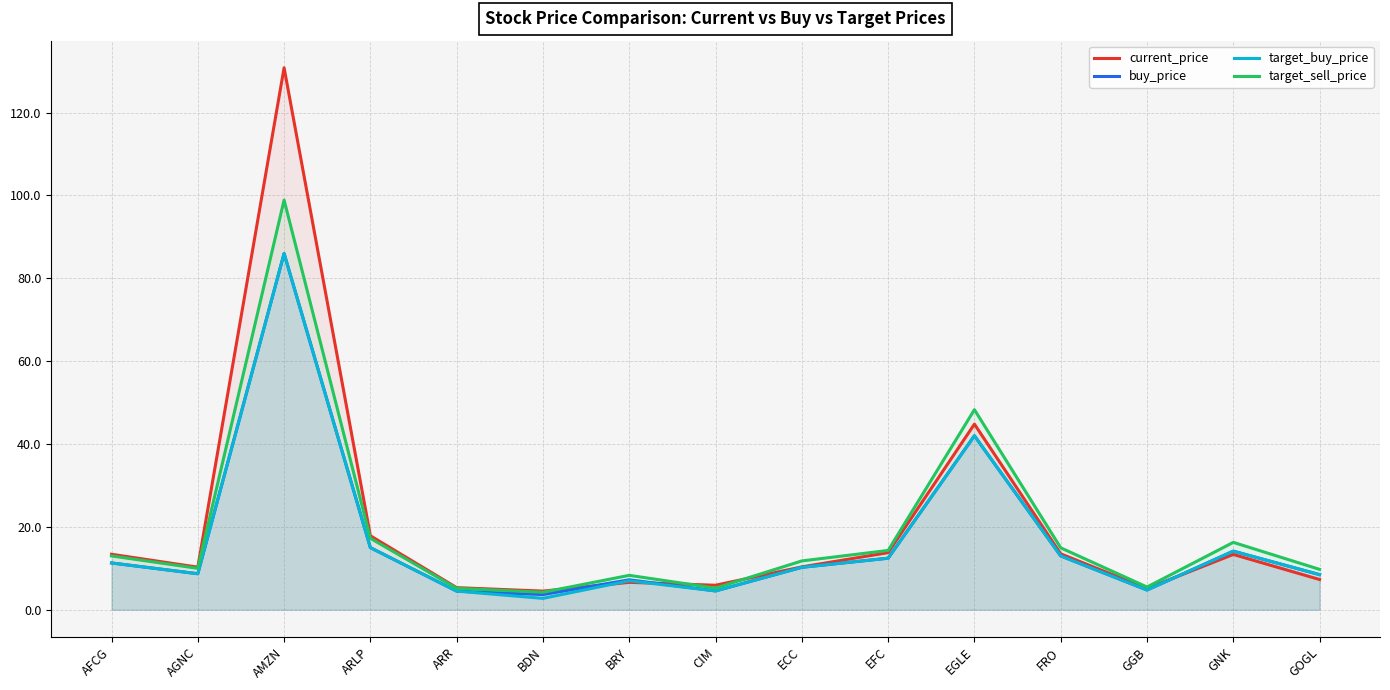

What is the difference between the second highest and minimum values in the current_price series?

40.3